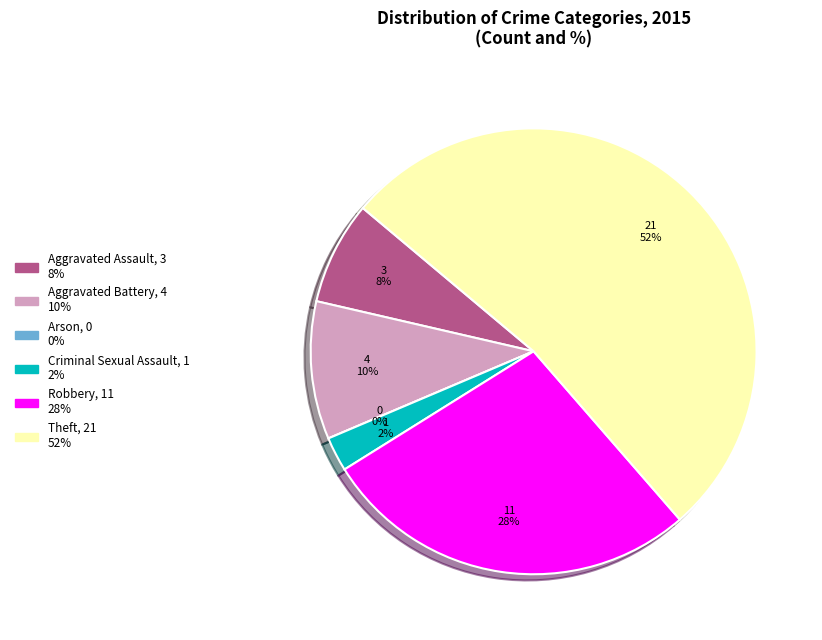

Which category has the smallest portion of the pie?

Arson